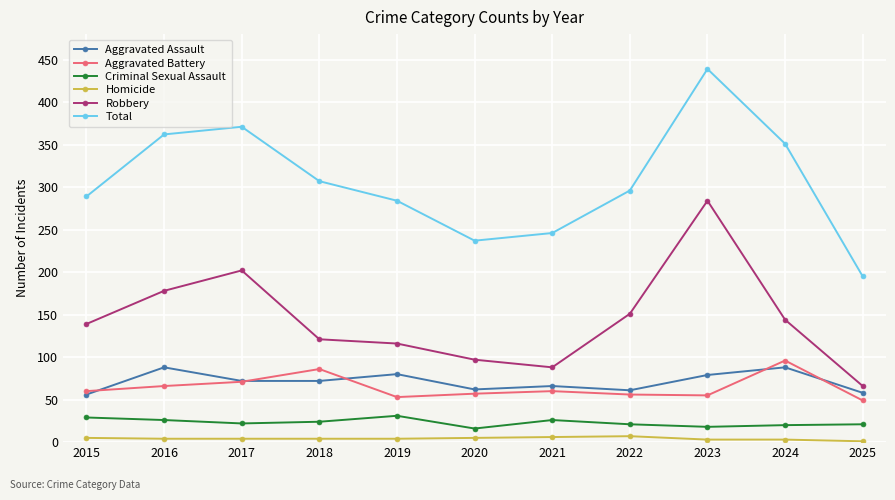

How many lines are shown in the chart?

6